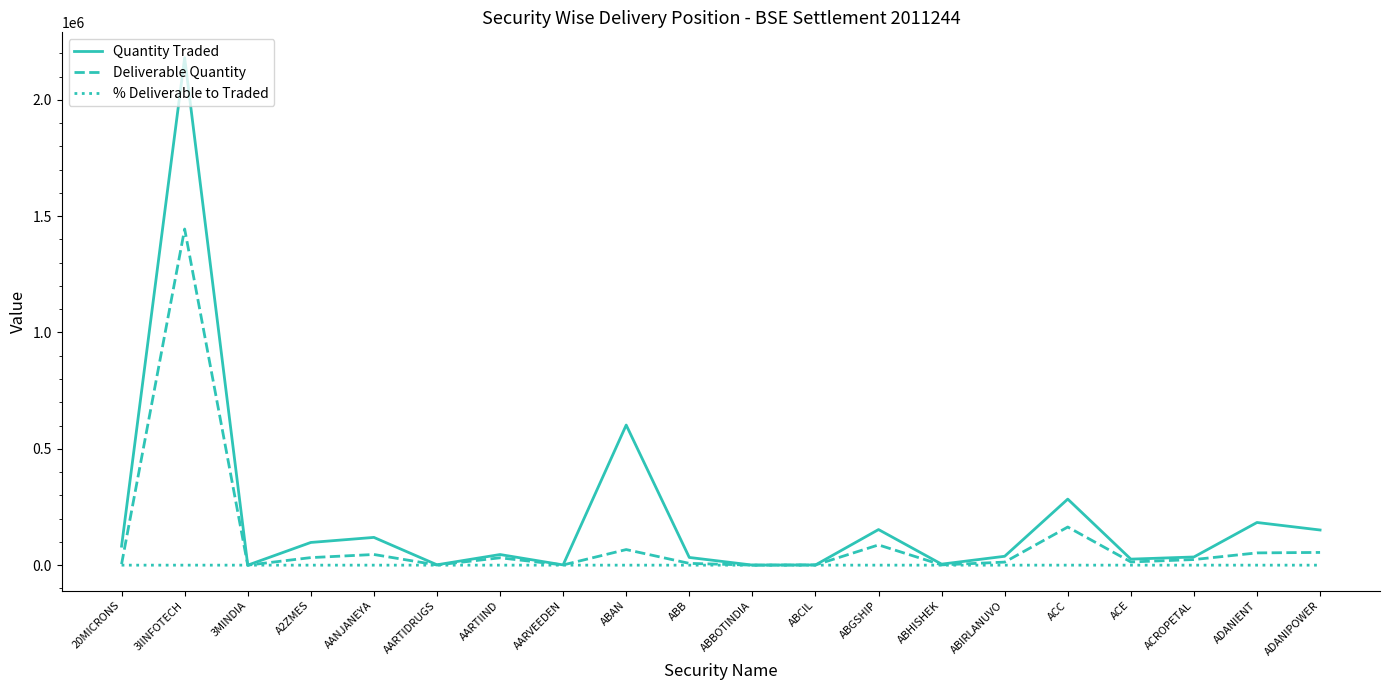

At which category does Quantity Traded reach its first local valley?

3MINDIA